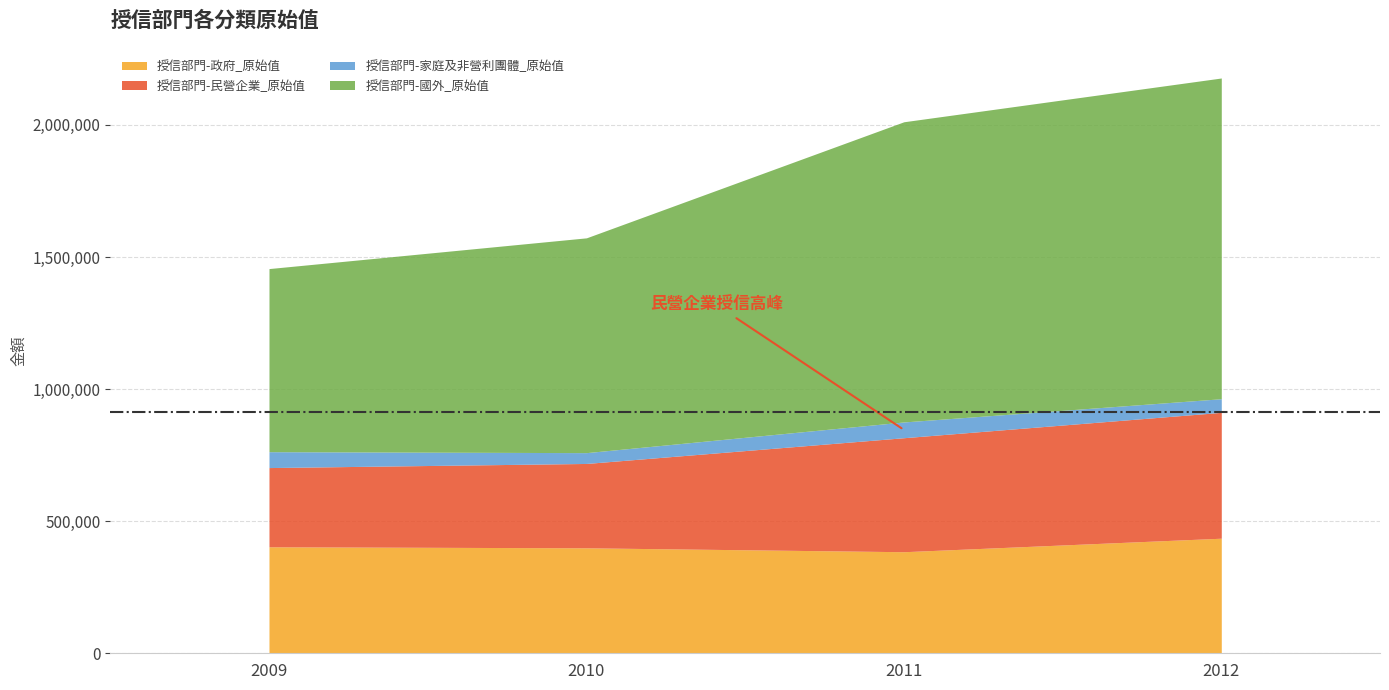

Reading right to left, what are all the values shown in this chart?

授信部門-政府_原始值: 2012=435570	2011=384427	2010=399238	2009=403099
授信部門-民營企業_原始值: 2012=476503	2011=431564	2010=319314	2009=299874
授信部門-家庭及非營利團體_原始值: 2012=51522	2011=59669	2010=40944	2009=60130
授信部門-國外_原始值: 2012=1214126	2011=1136351	2010=813112	2009=693135